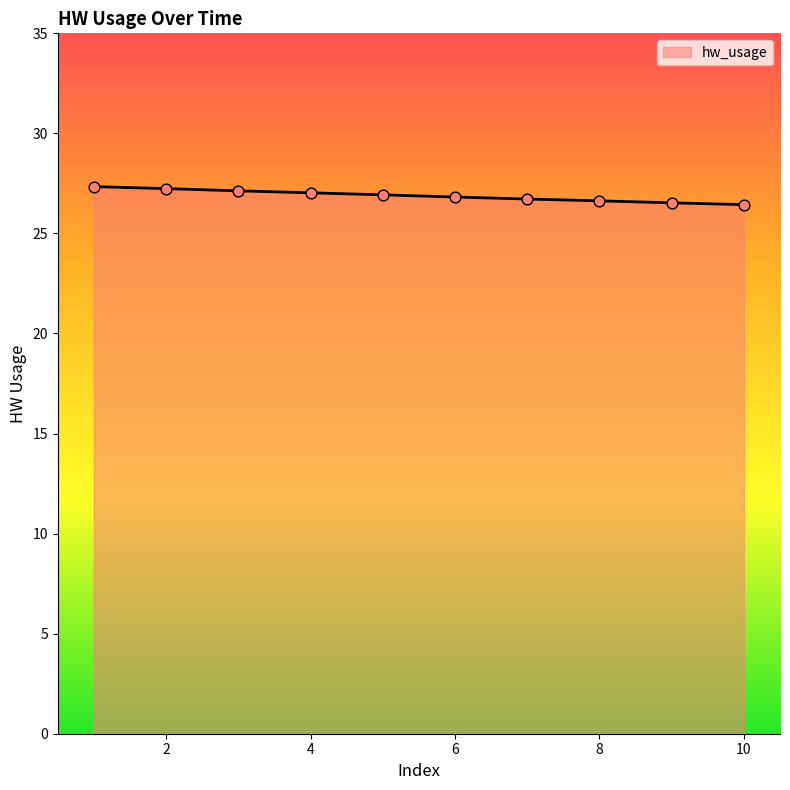

What is the difference between the maximum and minimum values?

0.9